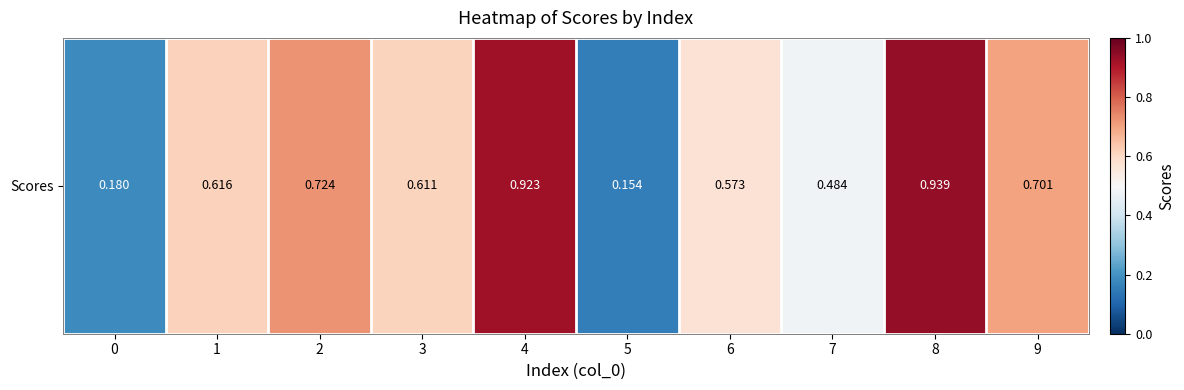

What is the minimum value shown in the chart?

0.2